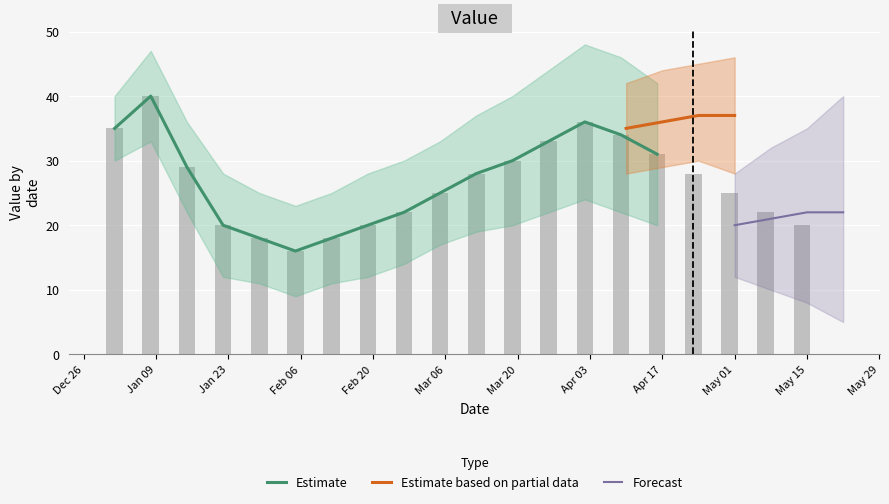

Rank the categories by value from highest to lowest.

2023-01-08, 2023-04-02, 2023-01-01, 2023-04-09, 2023-03-26, 2023-04-16, 2023-03-19, 2023-01-15, 2023-03-12, 2023-04-23, 2023-03-05, 2023-04-30, 2023-02-26, 2023-05-07, 2023-01-22, 2023-02-19, 2023-05-14, 2023-01-29, 2023-02-12, 2023-02-05